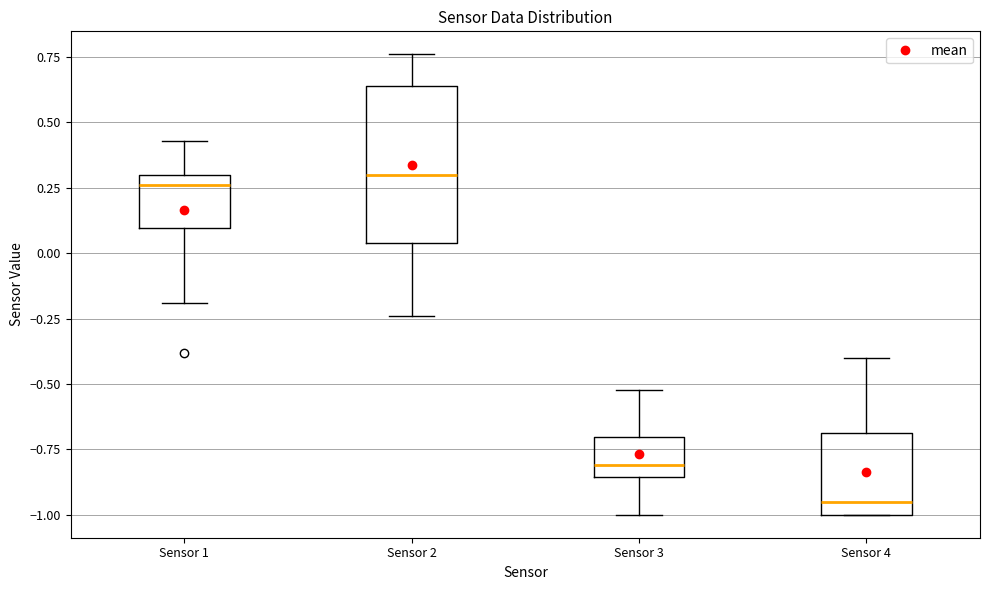

Which box is the tallest, from its lower edge to its upper edge?

Sensor 2